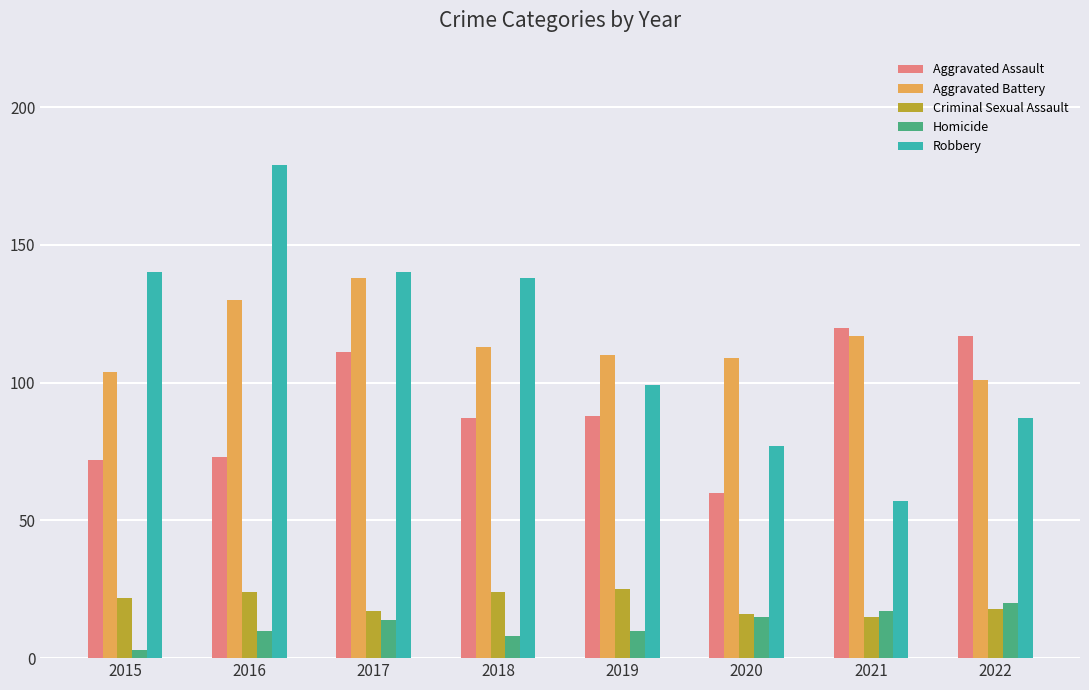

Which label corresponds to the smallest value in the chart?

2015